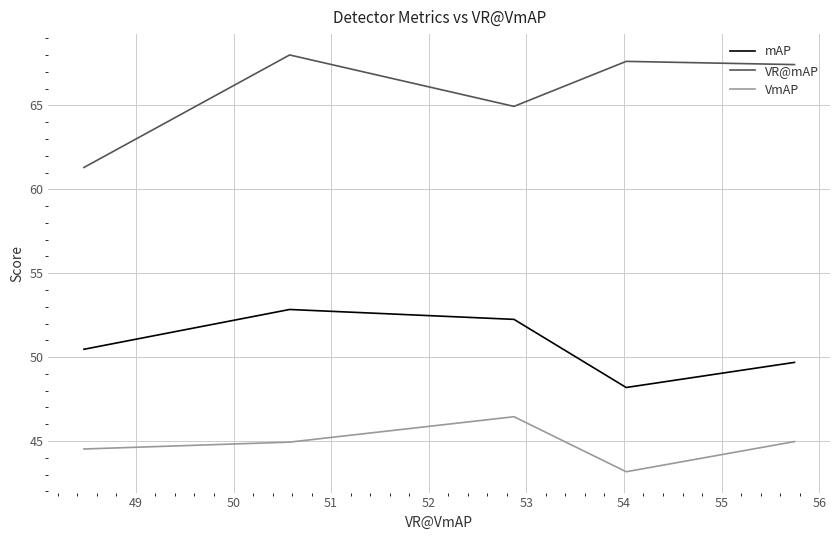

Which series has the largest total across all categories?

VR@mAP